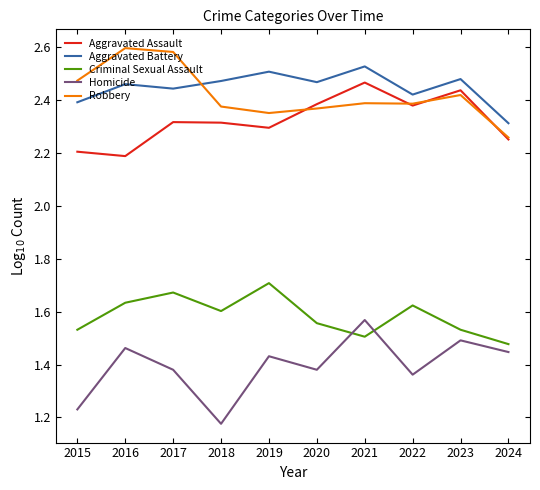

Where is the first local maximum for Aggravated Battery?

2016